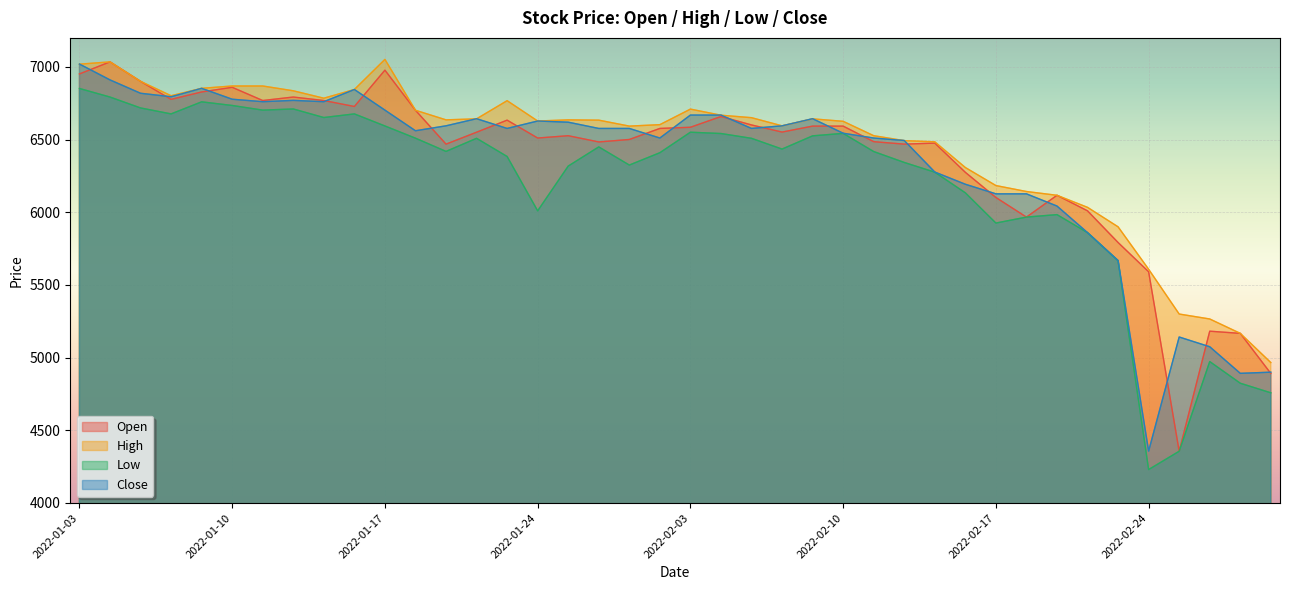

What is the difference between the maximum and second lowest values in the High series?

1885